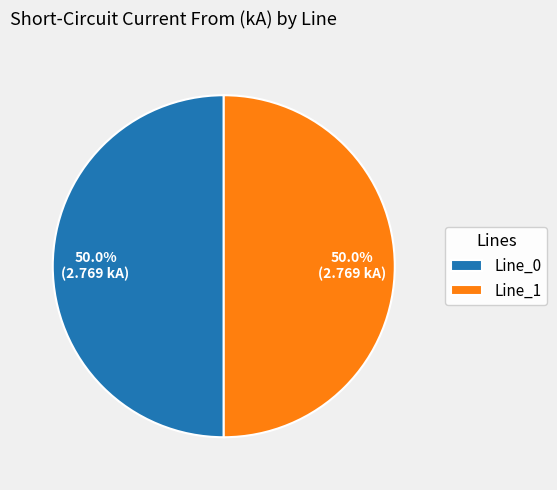

How much of the chart is everything except Line_0?

50.0%